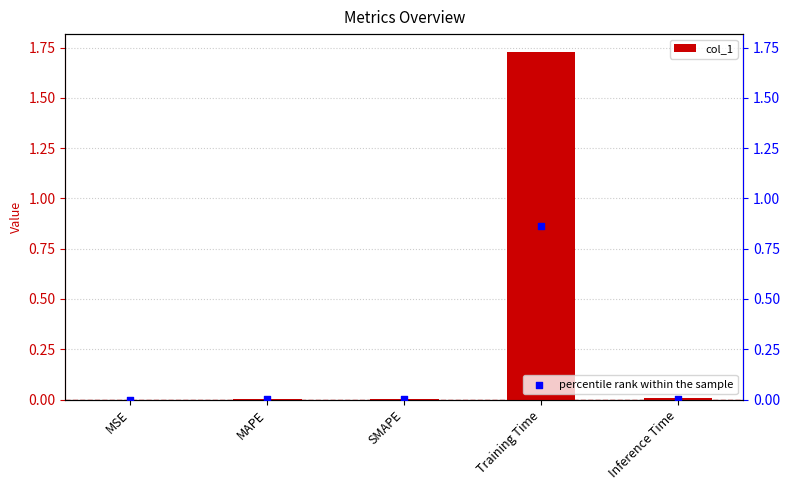

Is the value of col_1 at Training Time greater than the value of percentile rank within the sample at MSE?

Yes